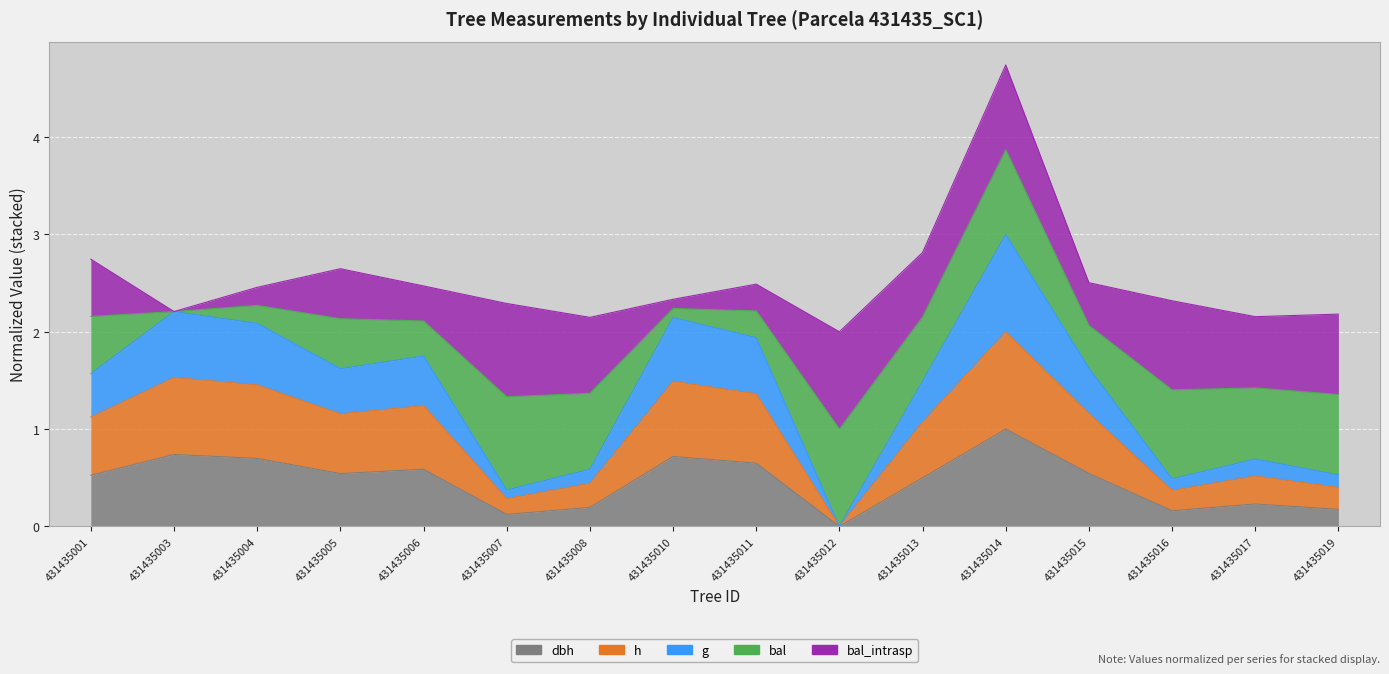

How many interior local valleys does the h series have?

4